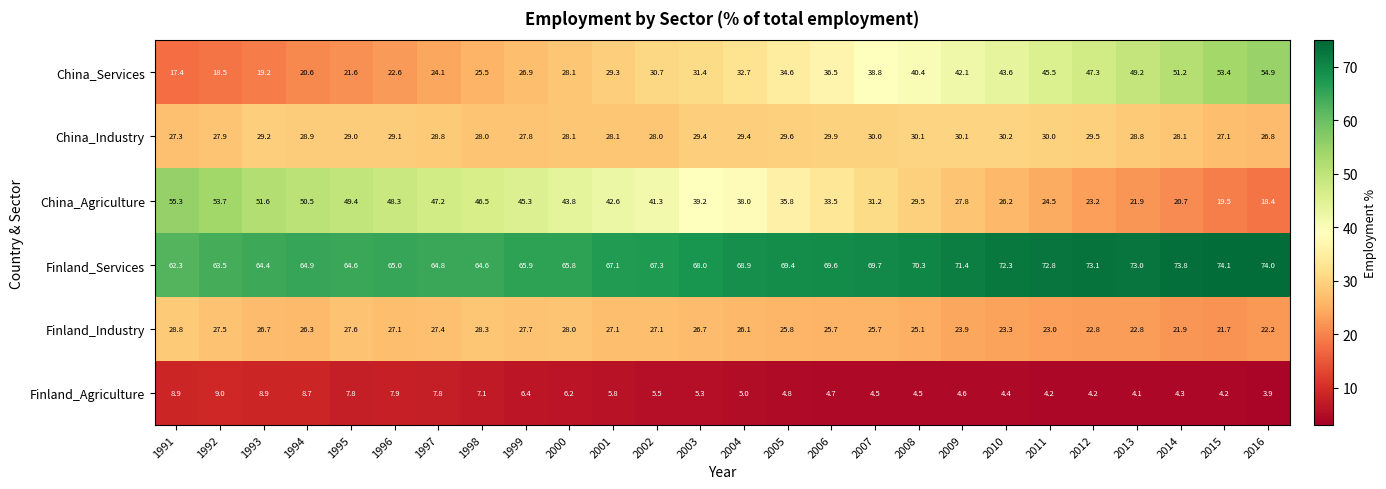

What is the average value of the Finland_Services series?

68.5